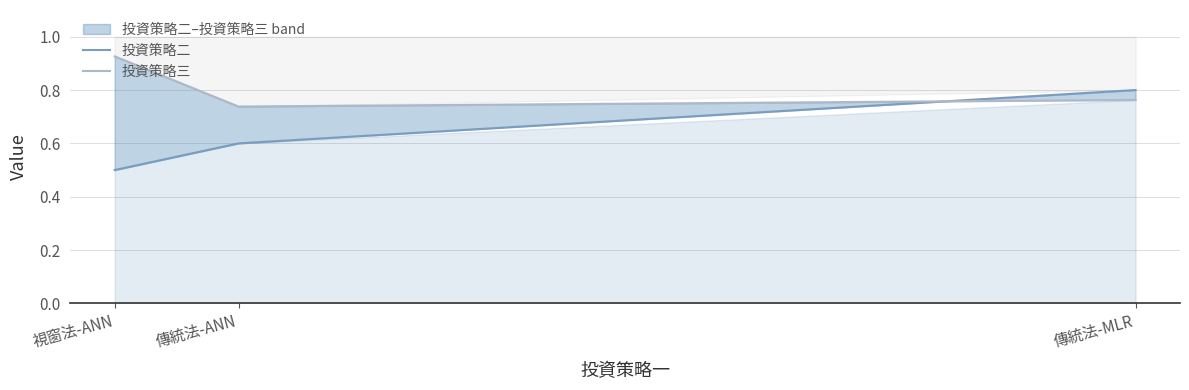

Which label corresponds to the smallest value in the chart?

視窗法-ANN